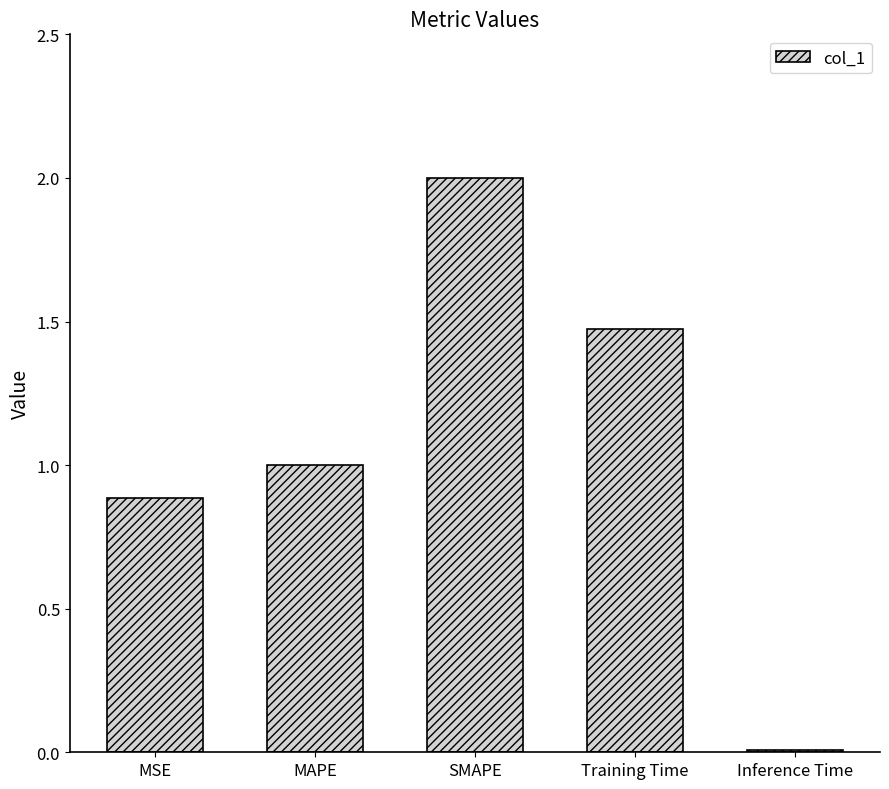

Rank the categories by value from highest to lowest.

SMAPE, Training Time, MAPE, MSE, Inference Time